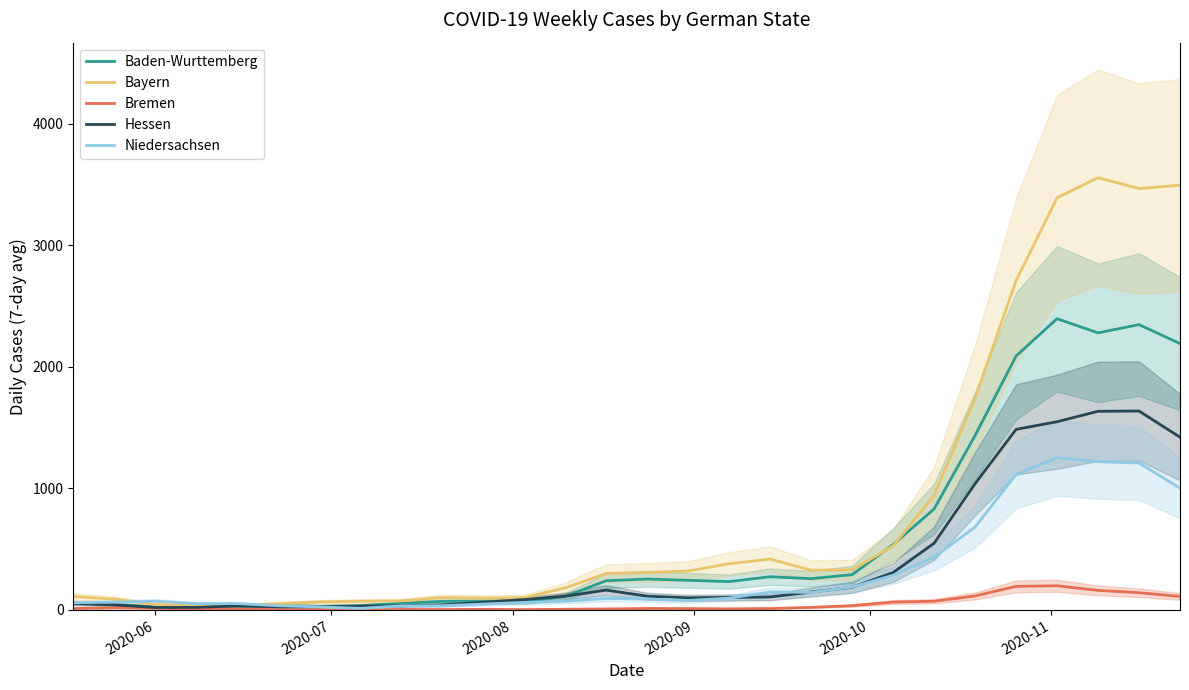

What is the highest value of the Bayern series?

3555.0